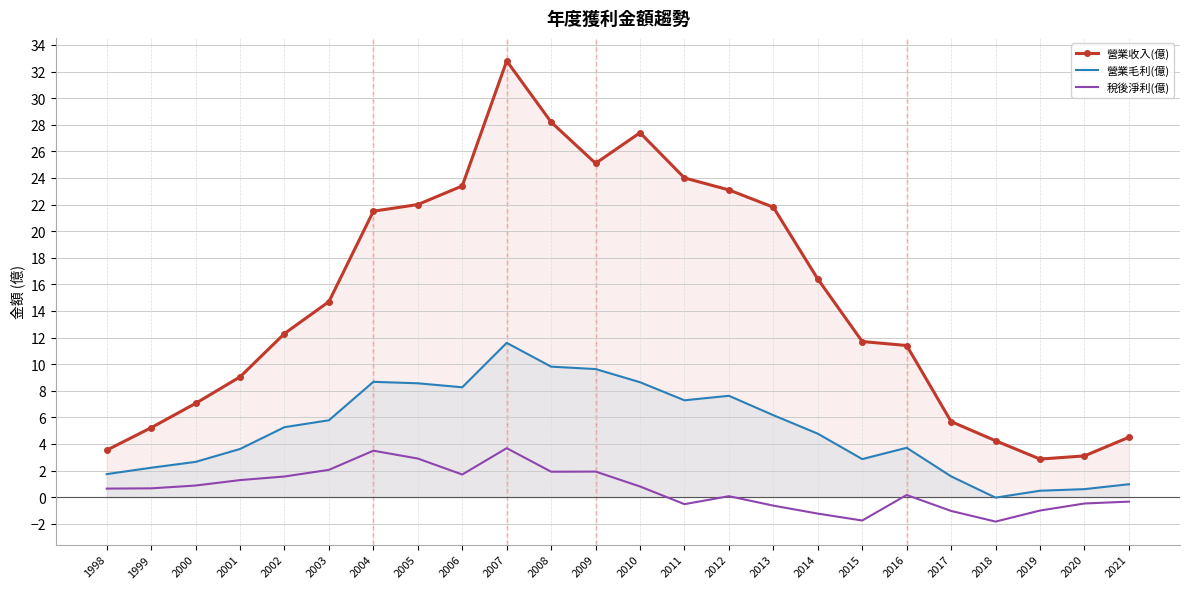

Where does the 稅後淨利(億) series first go above 0?

1998